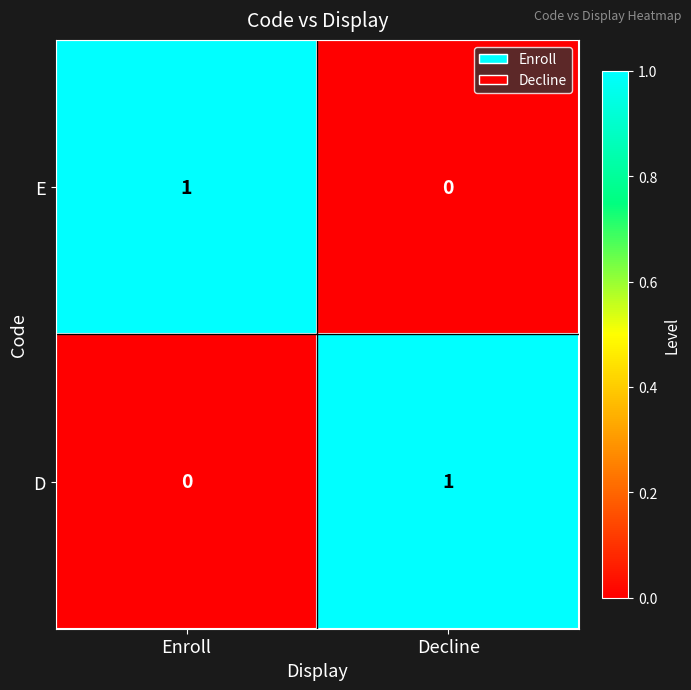

The D series shows -1 at Enroll. True or false?

False